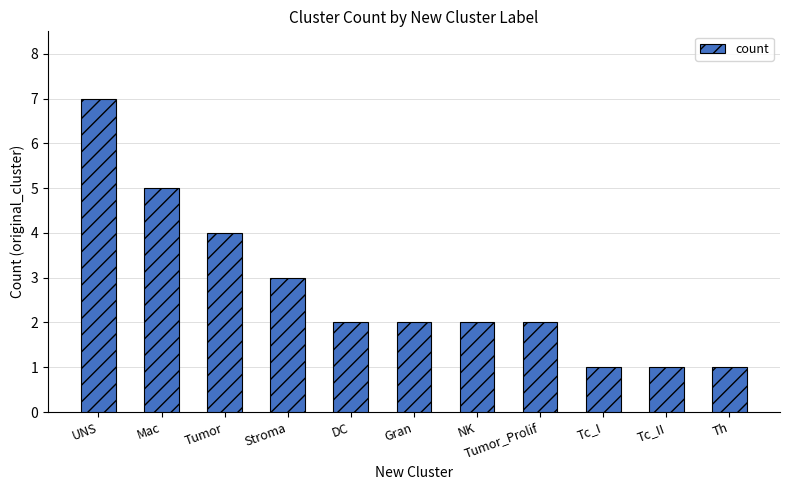

How many series are shown in this chart?

1